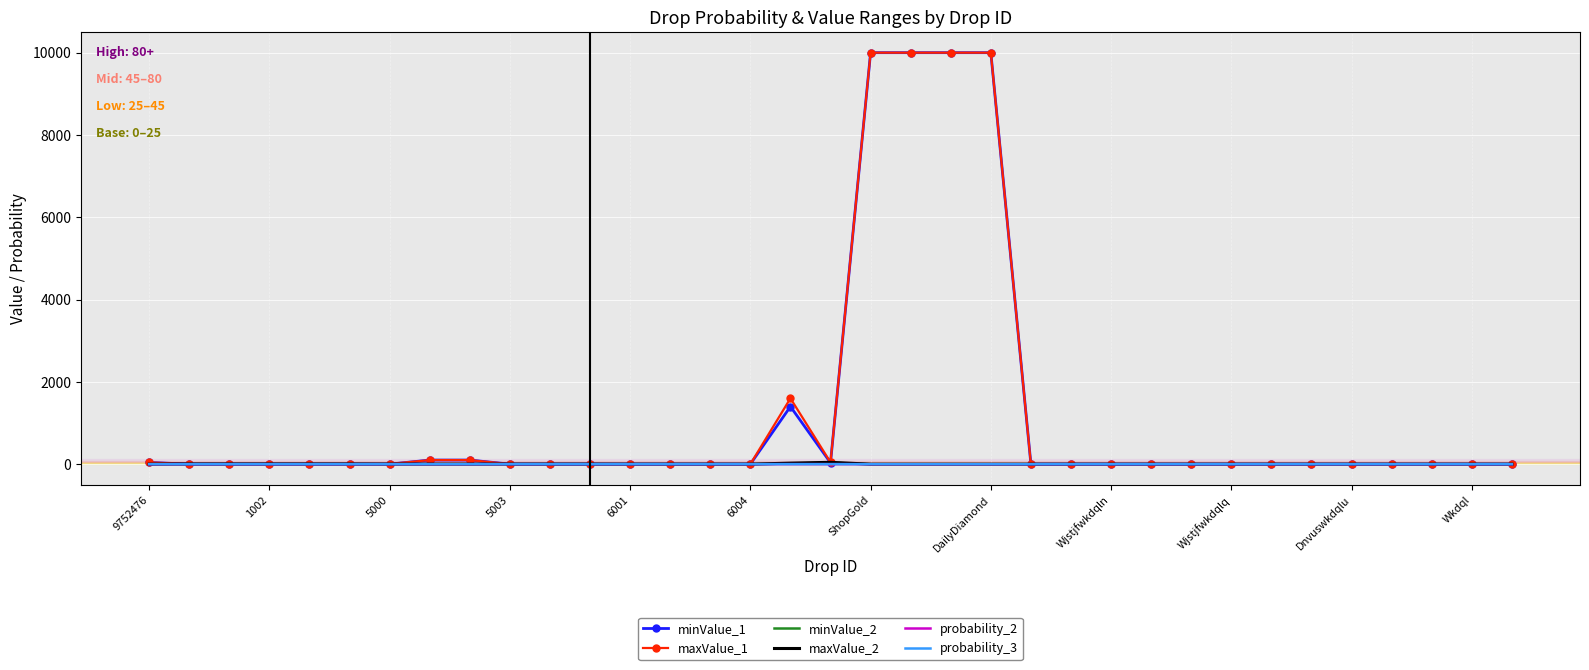

What is the maximum value for minValue_1?

9999.0